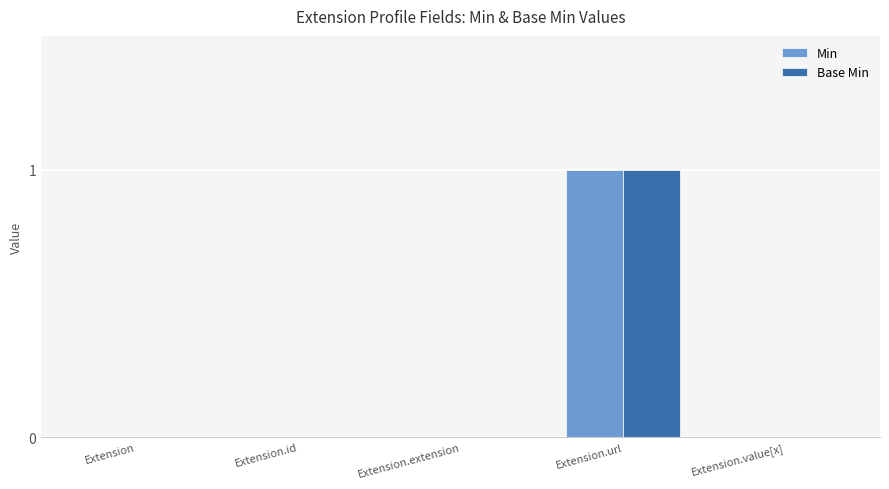

What is the total value across all series at Extension.url?

2